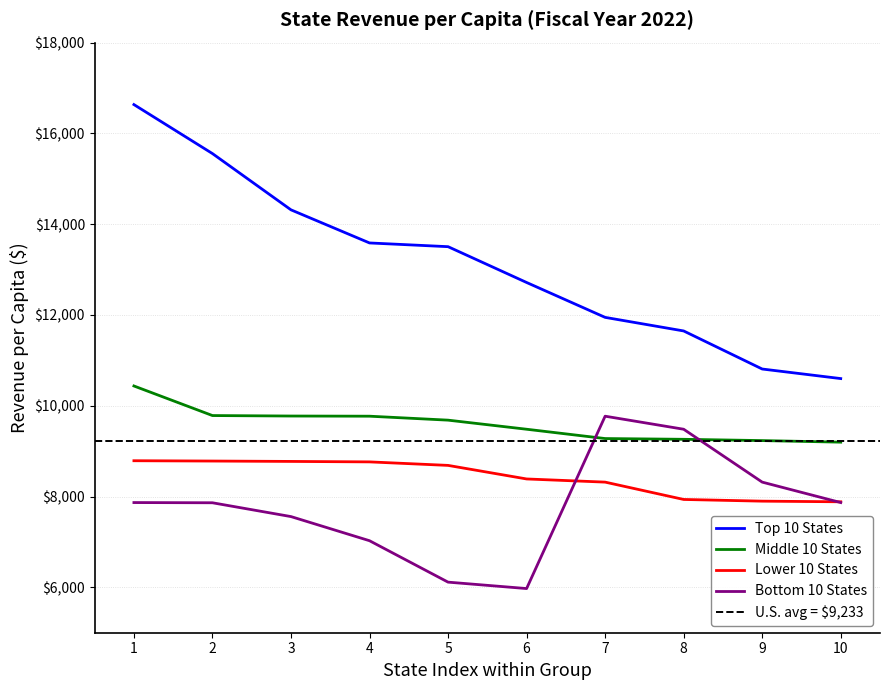

How many categories are shown in the chart?

10